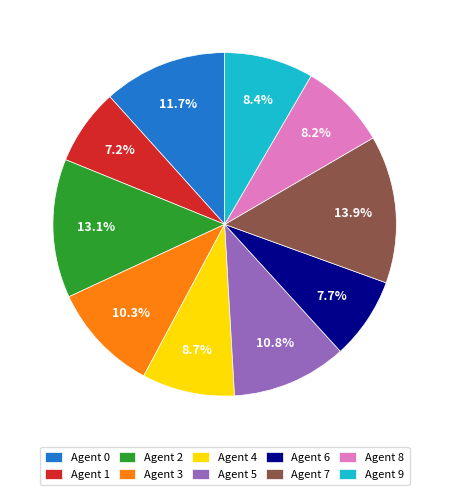

Count the number of slices in the pie.

10